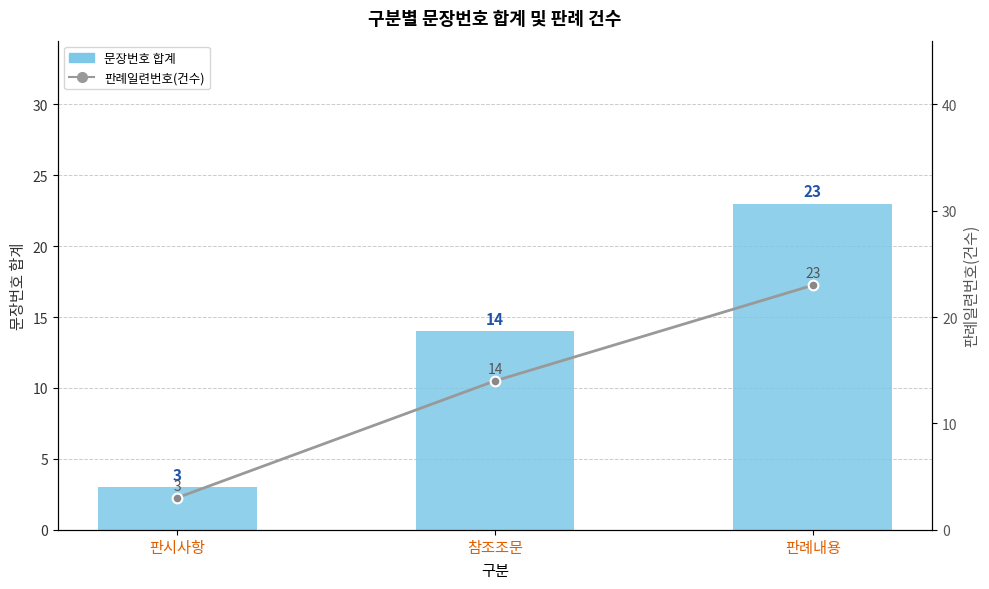

What is the greatest value displayed?

23